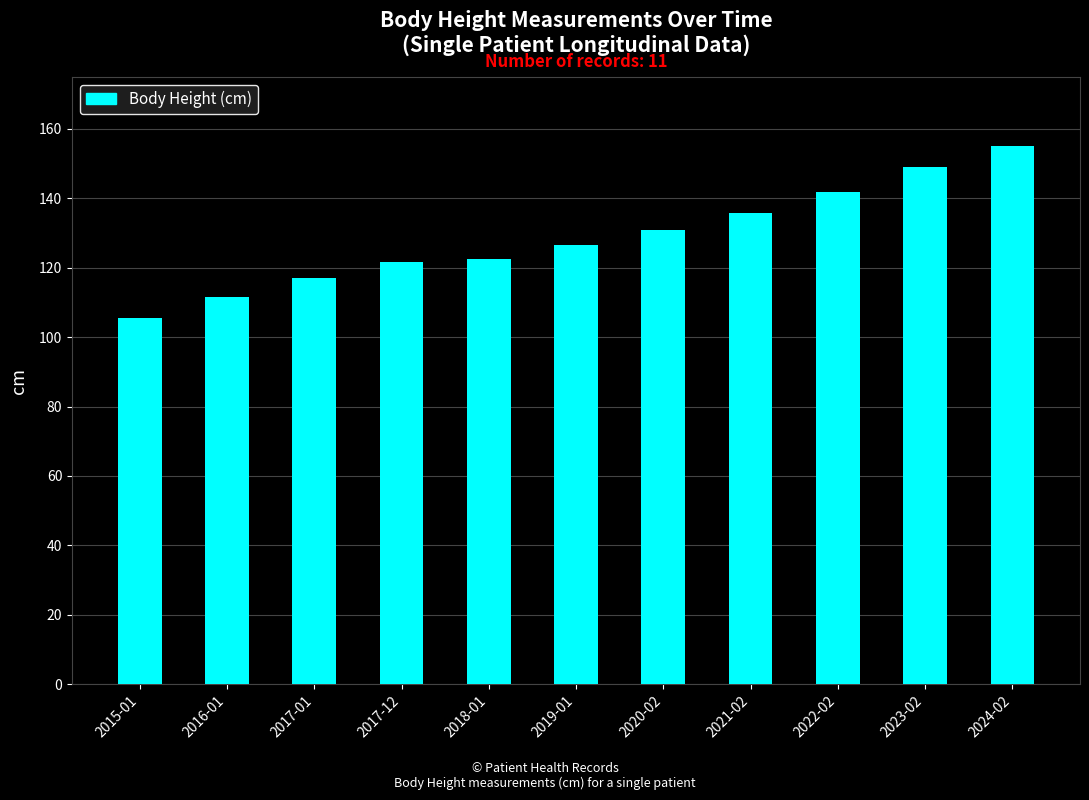

What is the value of the 6th bar from the left?

126.7